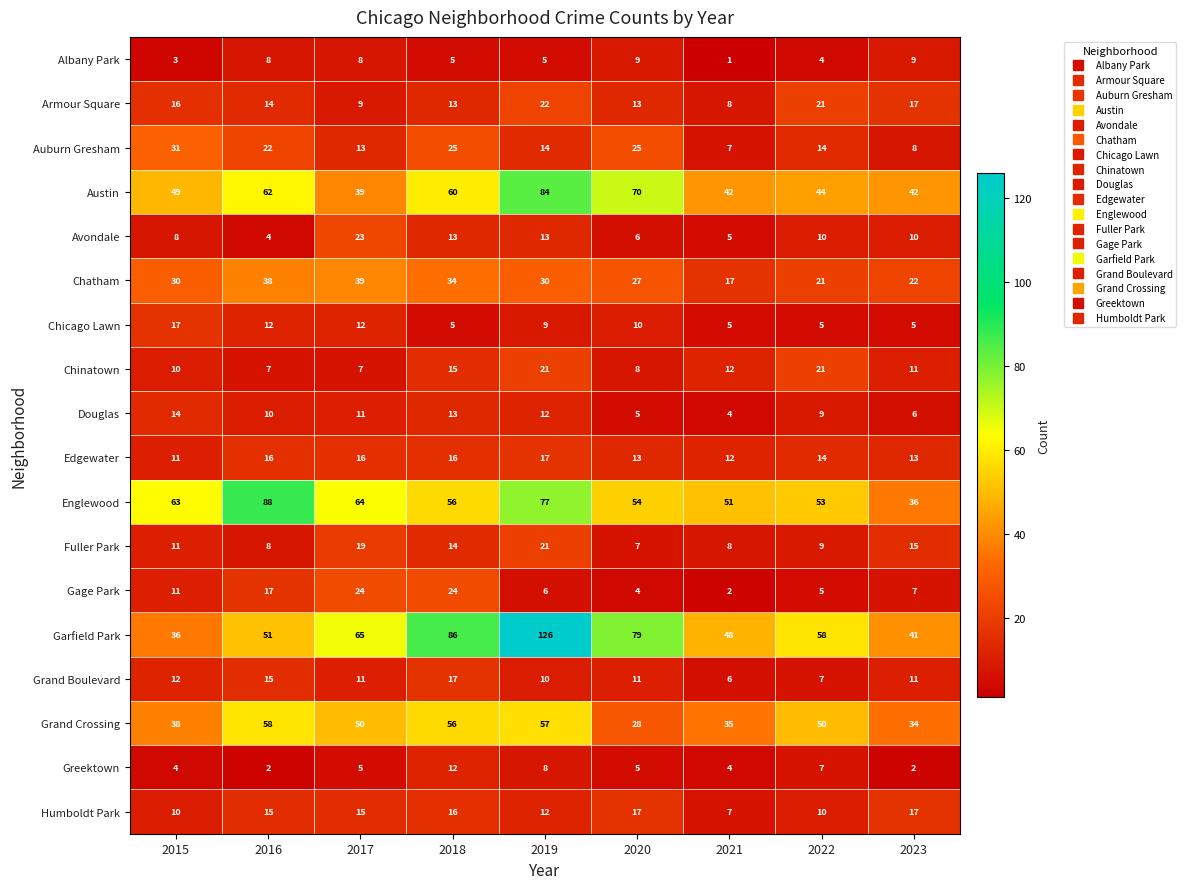

The Gage Park series shows 5 at 2022. True or false?

True